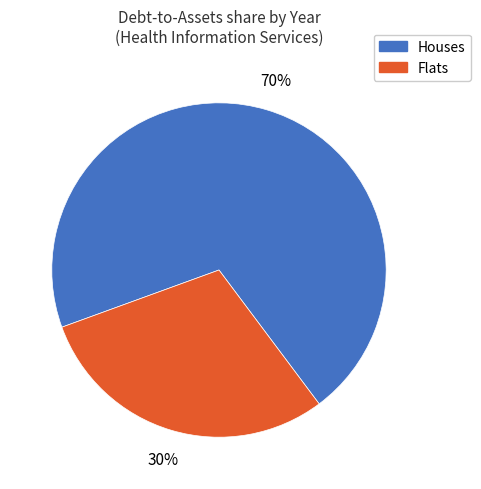

How many segments does this pie chart have?

2